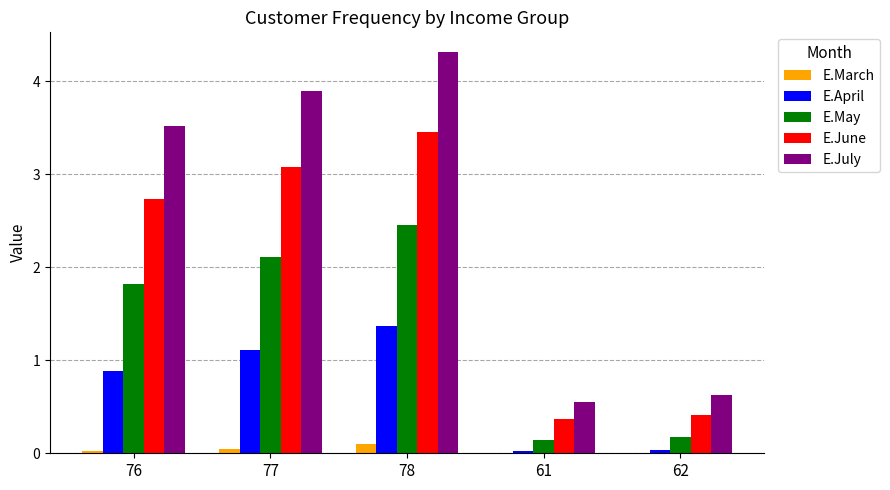

What is the total value across all series at 62?

1.2